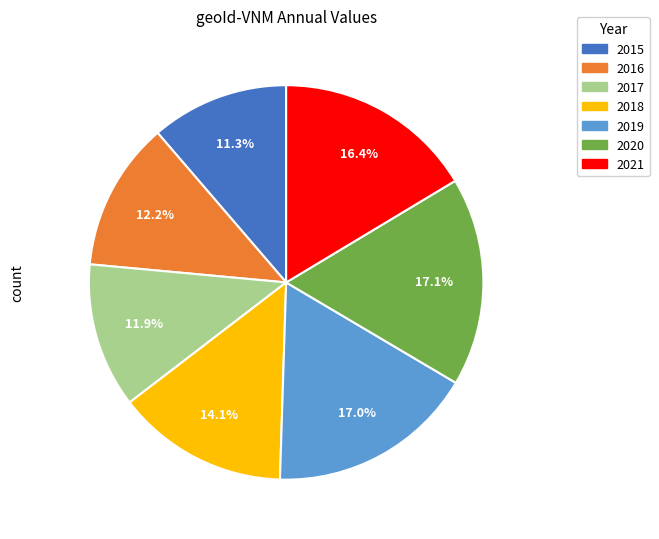

What portion of the pie excludes 2017?

88.1%